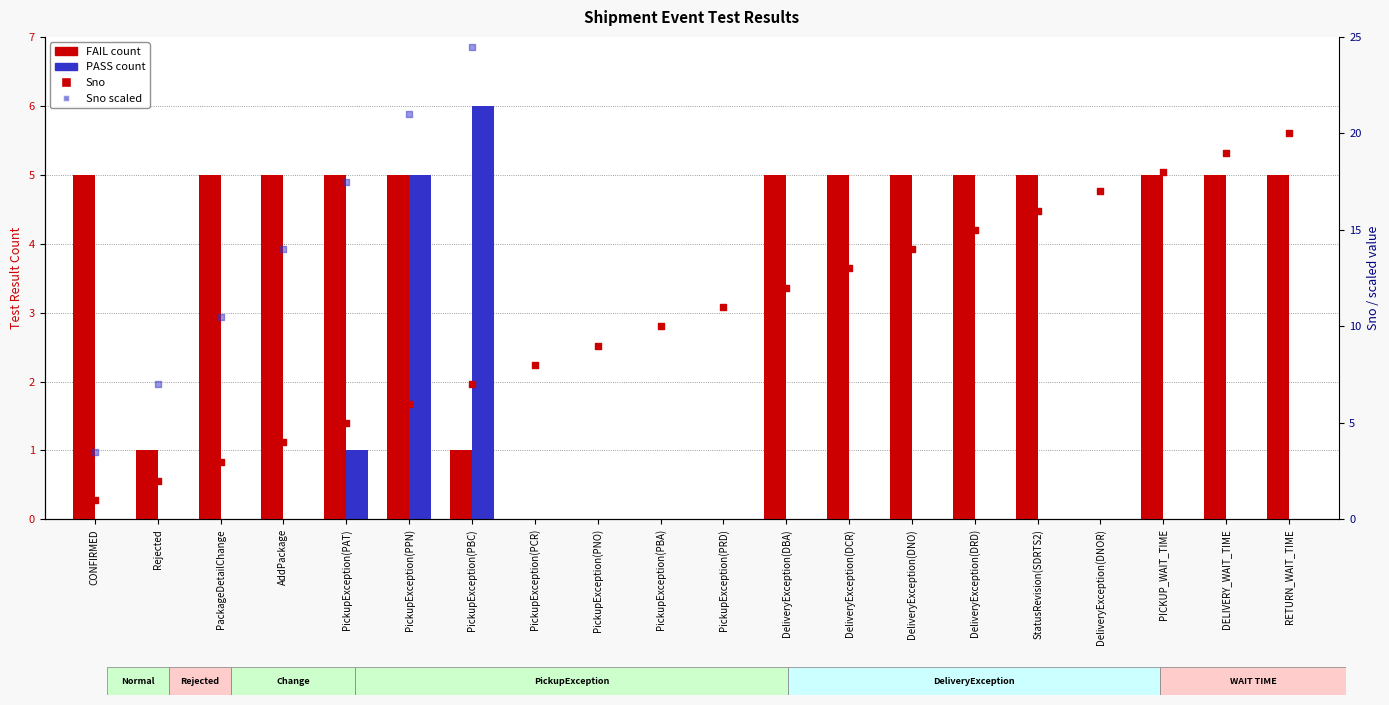

Which series reaches the minimum Y coordinate?

FAIL count